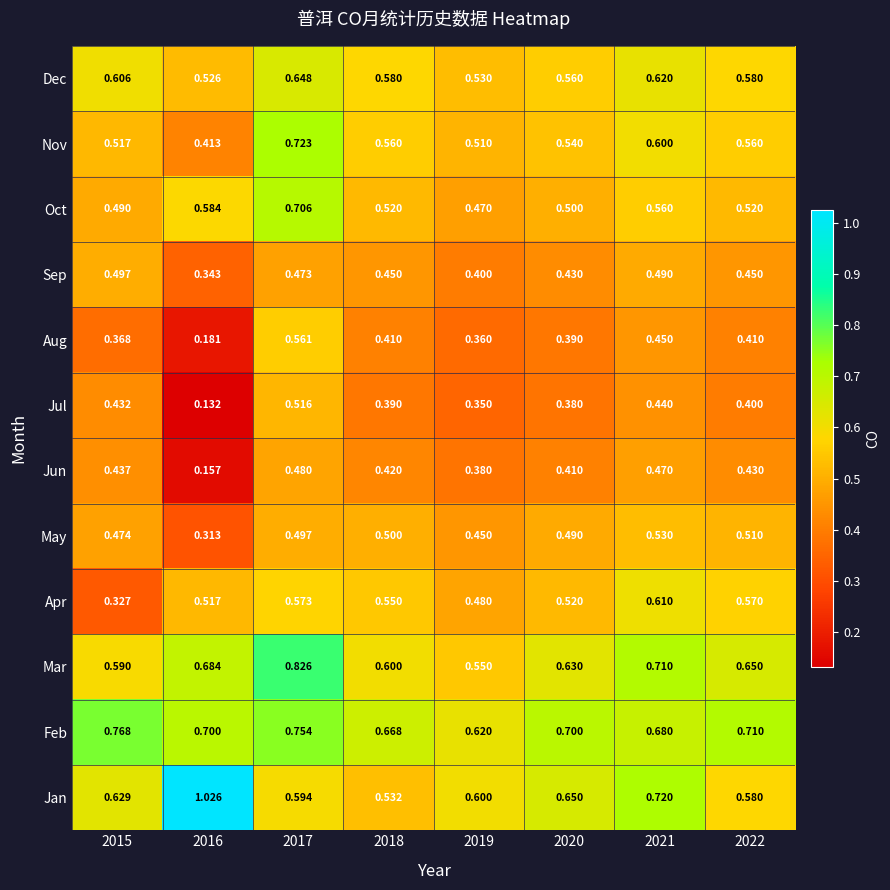

Rank the series by their maximum value, from highest to lowest.

Jan, Mar, Feb, Nov, Oct, Dec, Apr, Aug, May, Jul, Sep, Jun